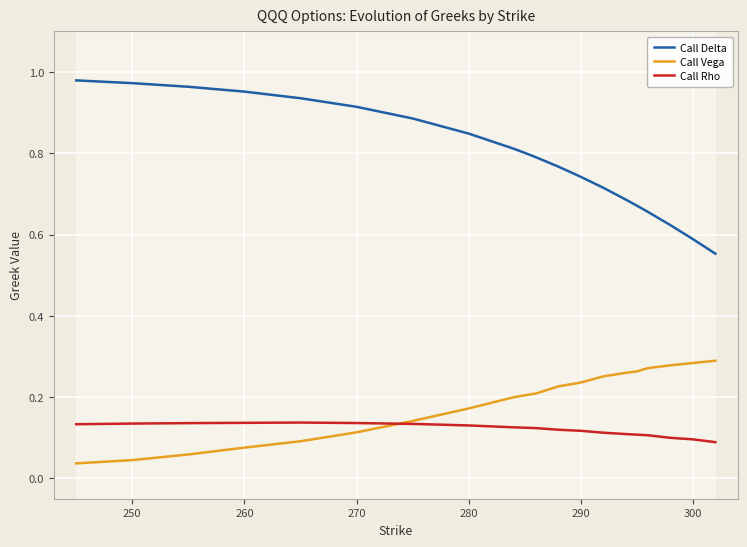

Rank the series by their maximum value, from lowest to highest.

Call Rho, Call Vega, Call Delta